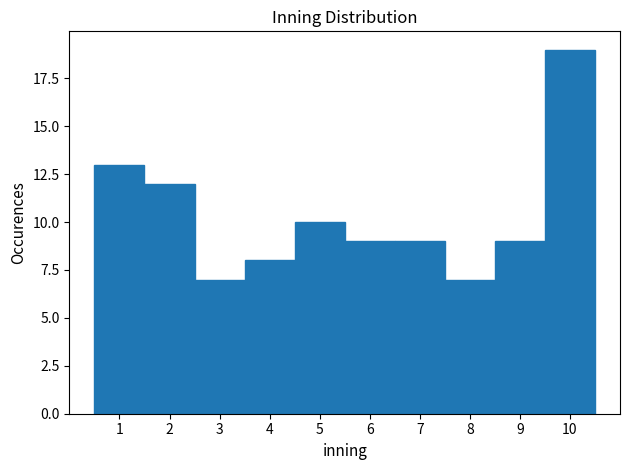

Reading left to right, list every bar in this chart as the range it spans on the x-axis followed by its height. The values are not printed on the chart, so give them approximately, as read against the axis.

0.5 to 1.5: 13
1.5 to 2.5: 12
2.5 to 3.5: 7
3.5 to 4.5: 8
4.5 to 5.5: 10
5.5 to 6.5: 9
6.5 to 7.5: 9
7.5 to 8.5: 7
8.5 to 9.5: 9
9.5 to 10.5: 19